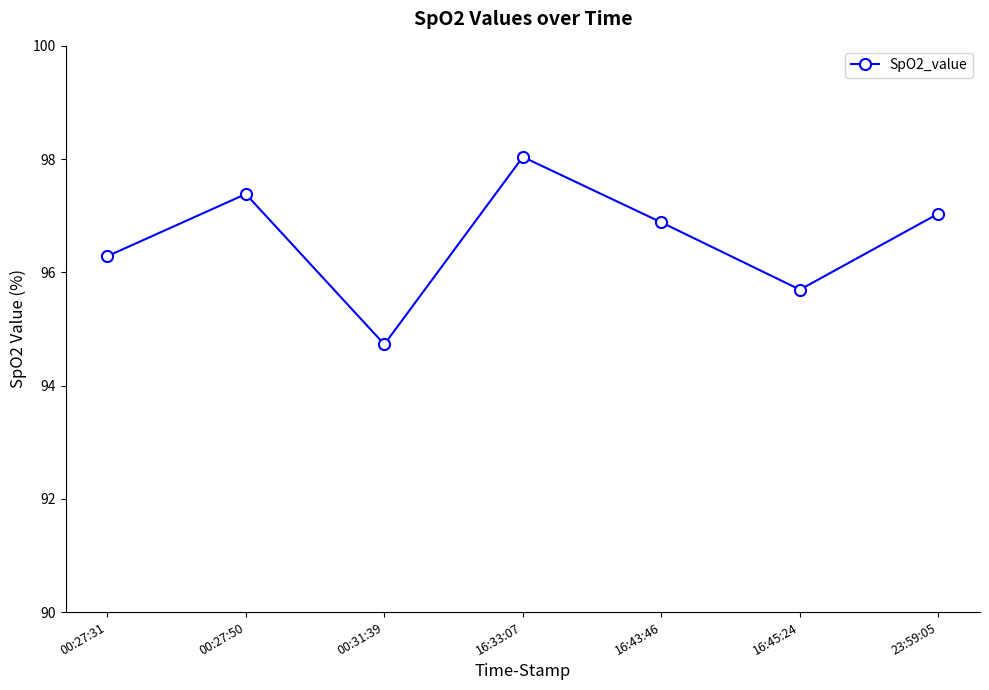

The chart shows a value of 125.1 at 00:31:39. True or false?

False